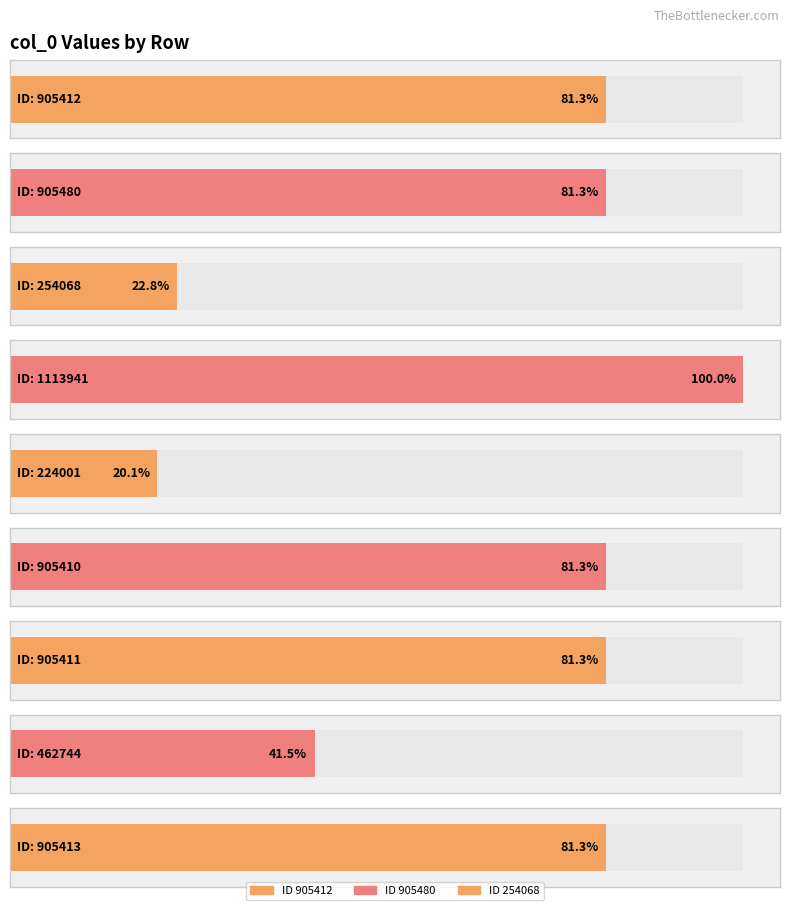

Approximately how many times larger is the value at 905480 compared to 905411?

1.0